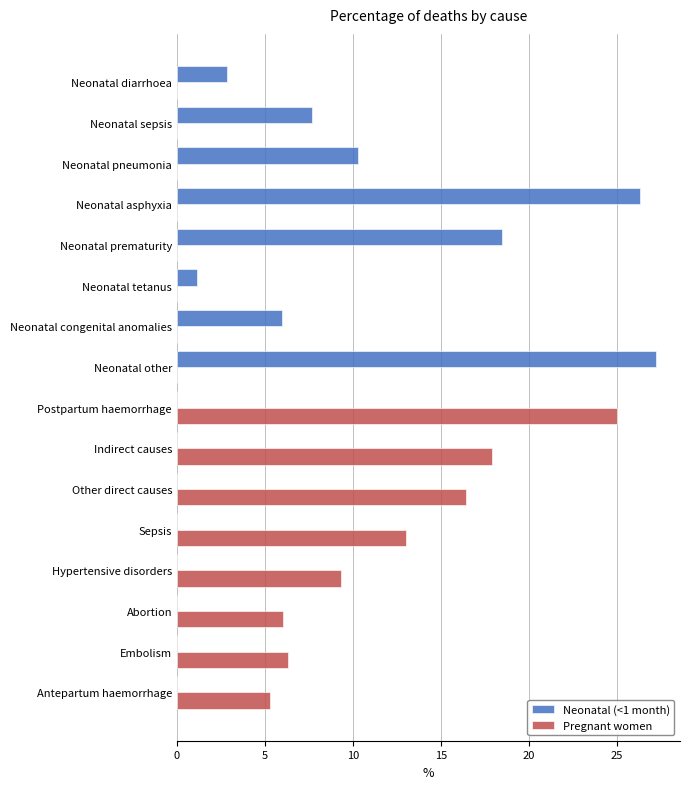

The Neonatal (<1 month) series shows 18.5 at Neonatal prematurity. True or false?

True